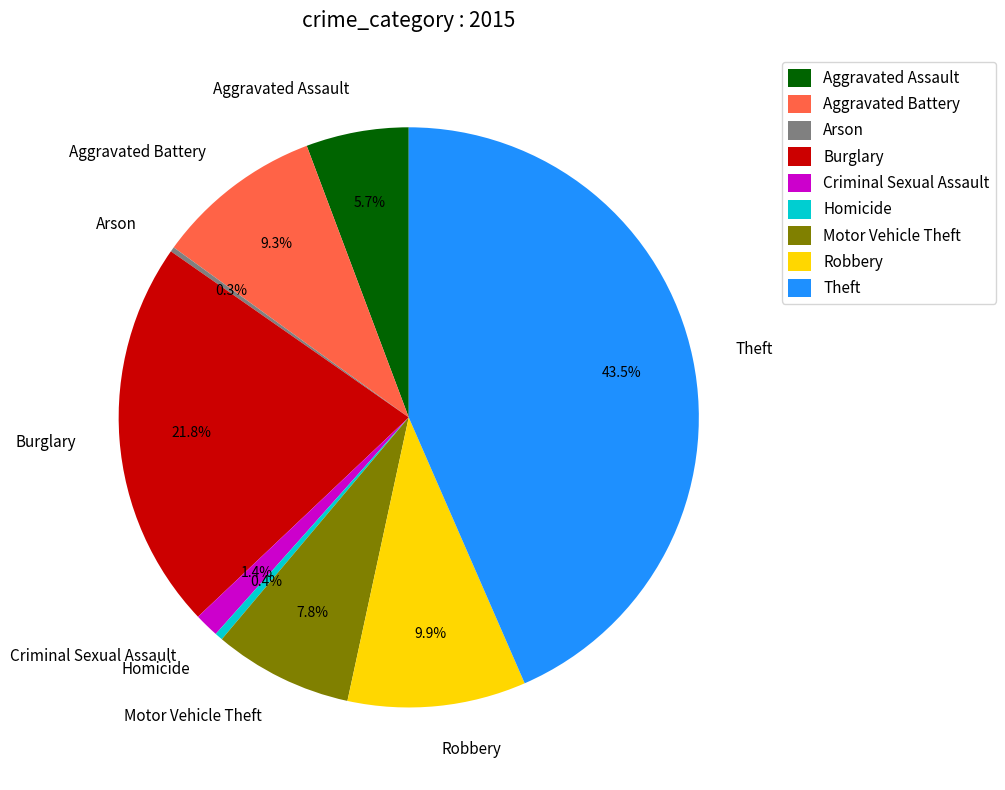

To the nearest percent, what is the difference between the largest and smallest slice percentages?

43%